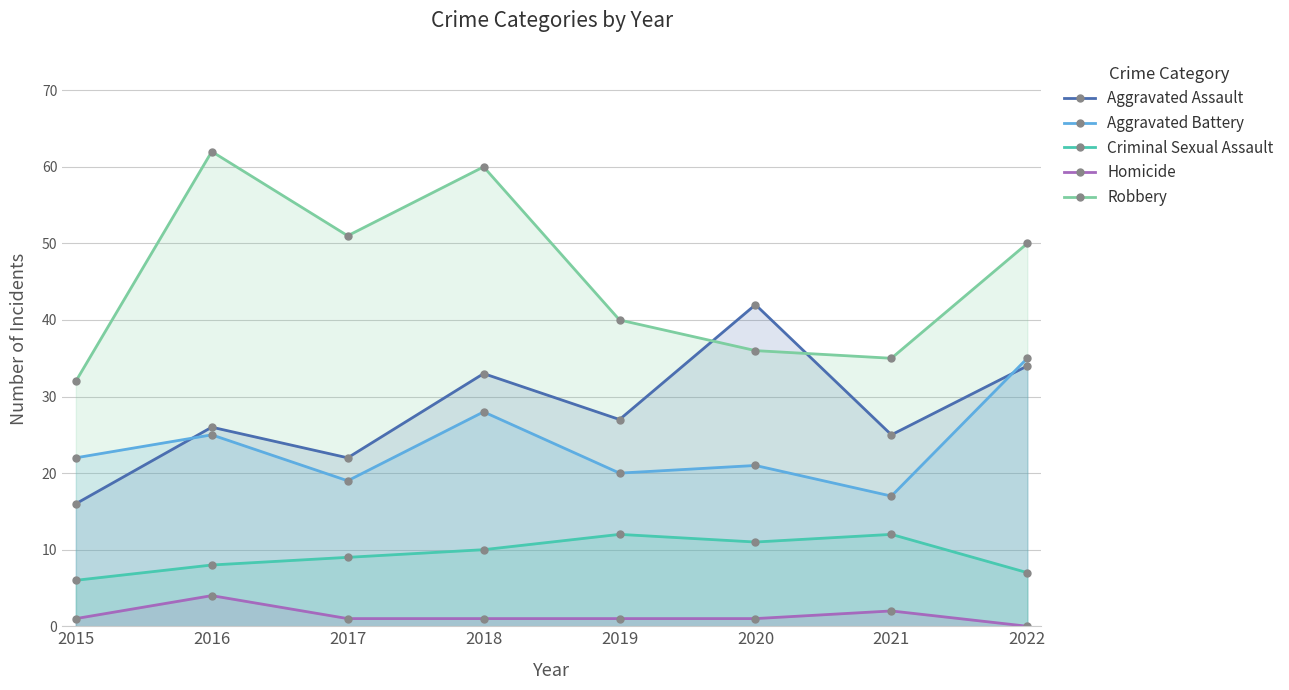

What is the total value across all series at 2017?

102